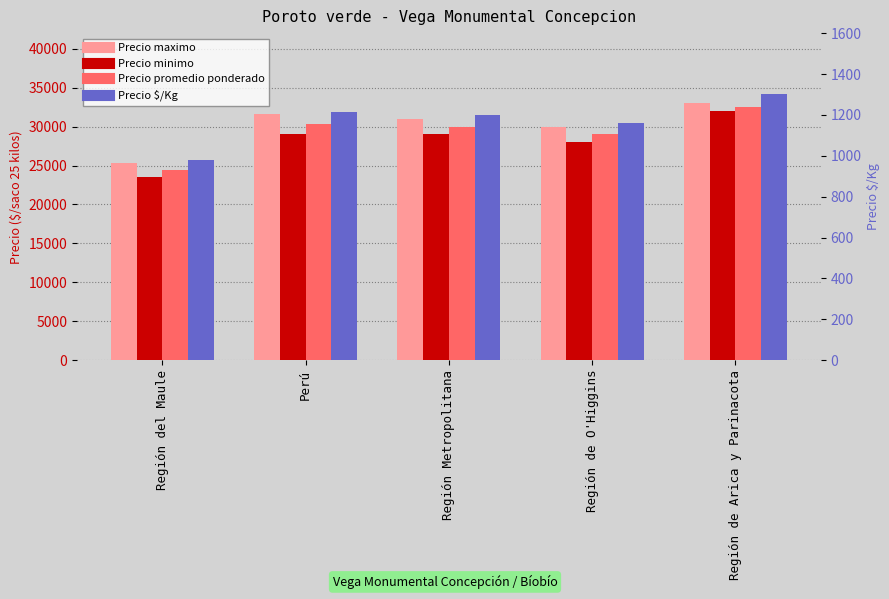

List the series in order of their peak value, lowest first.

Precio $/Kg, Precio minimo, Precio promedio ponderado, Precio maximo